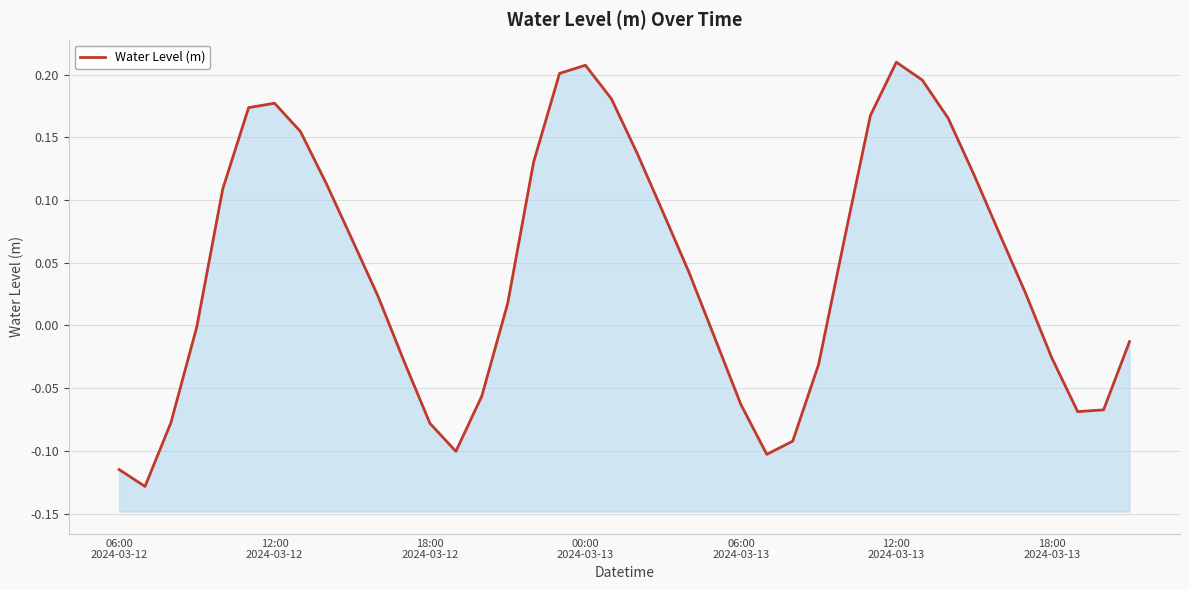

How many values are below 0?

17